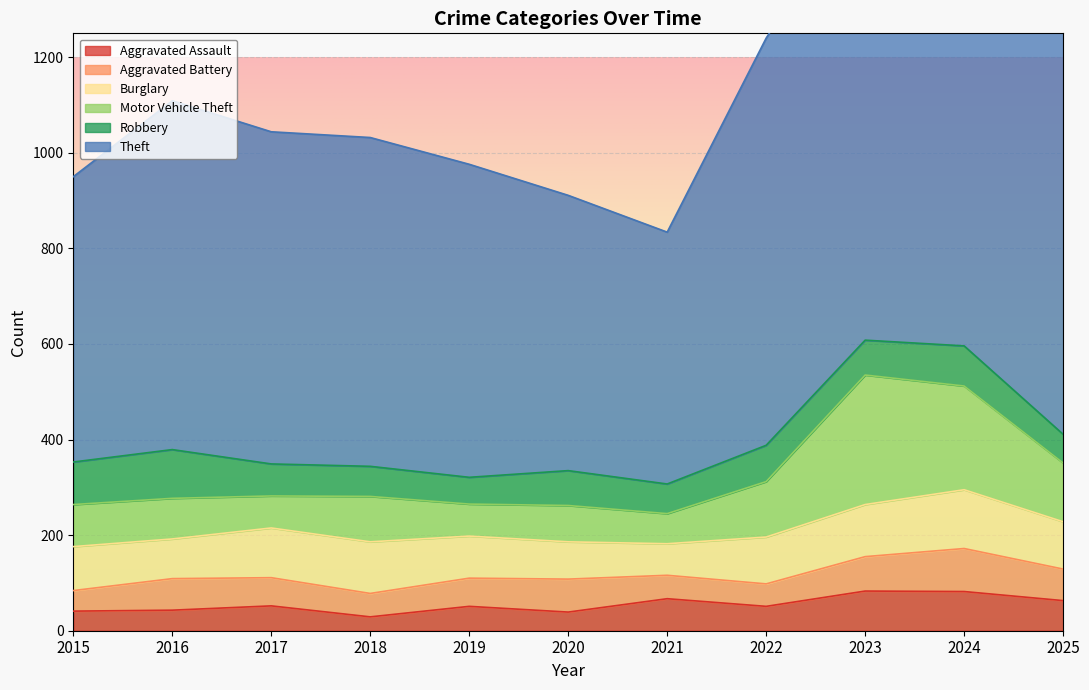

Is it true that Aggravated Assault equals 43 at 2016?

True